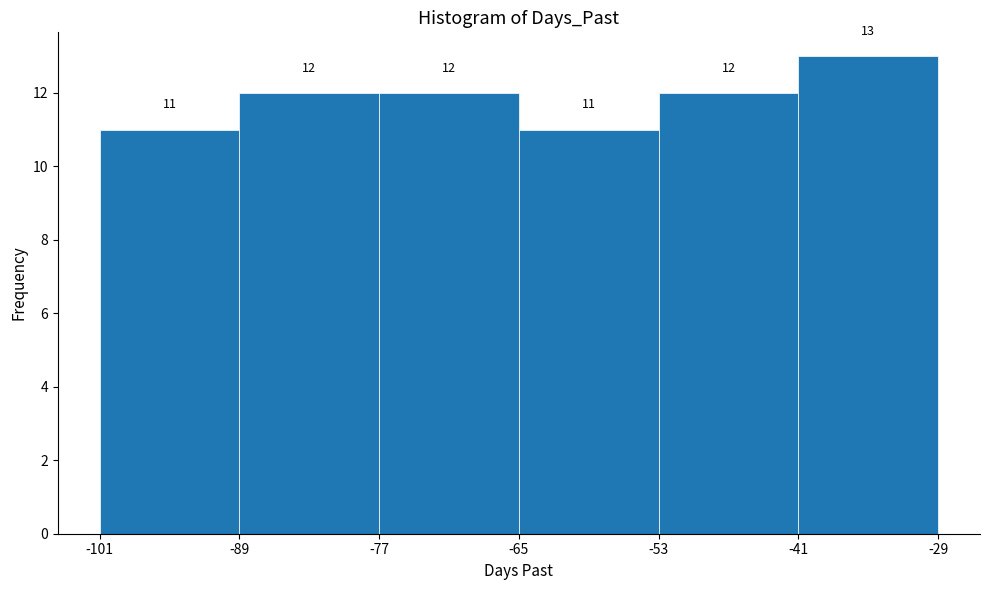

Which range on the x-axis has the tallest bar?

-41 to -29